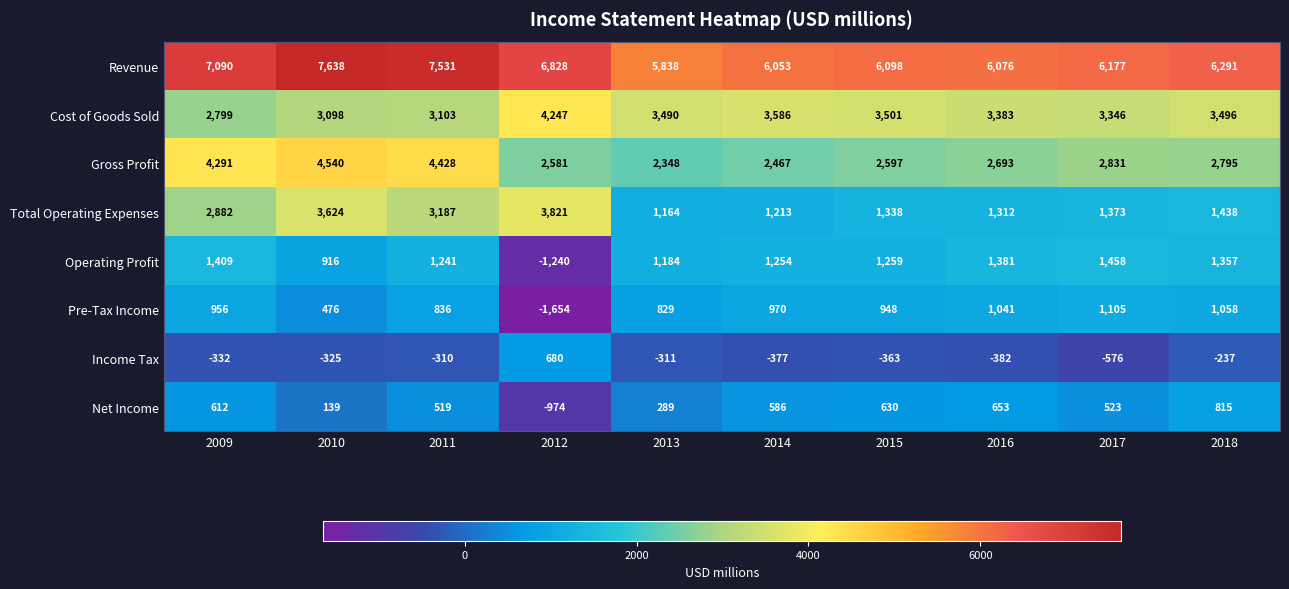

Where does the Net Income series first go above 586?

2009